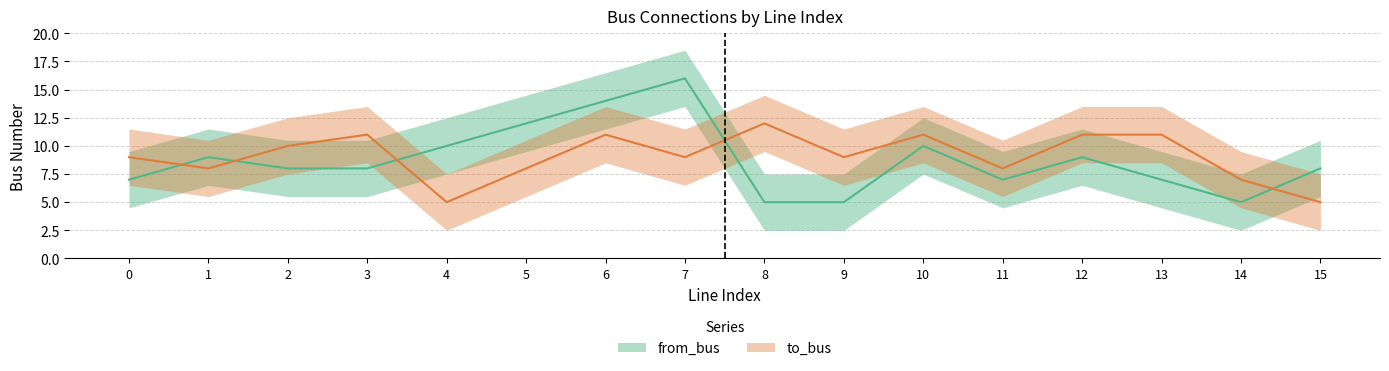

Which series ends up on top after the final intersection of to_bus and from_bus?

from_bus